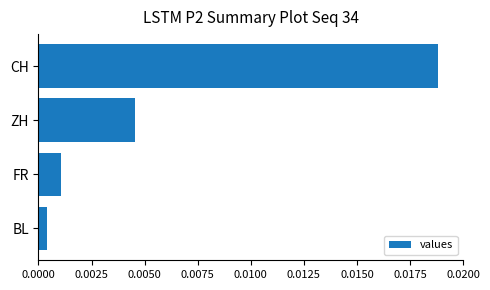

Rank the categories by value from lowest to highest.

BL, FR, ZH, CH